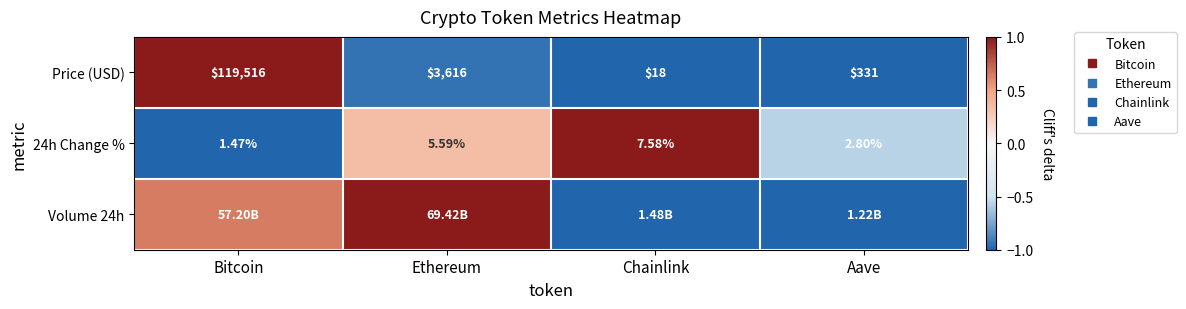

How many data points in Volume 24h are less than 0?

2